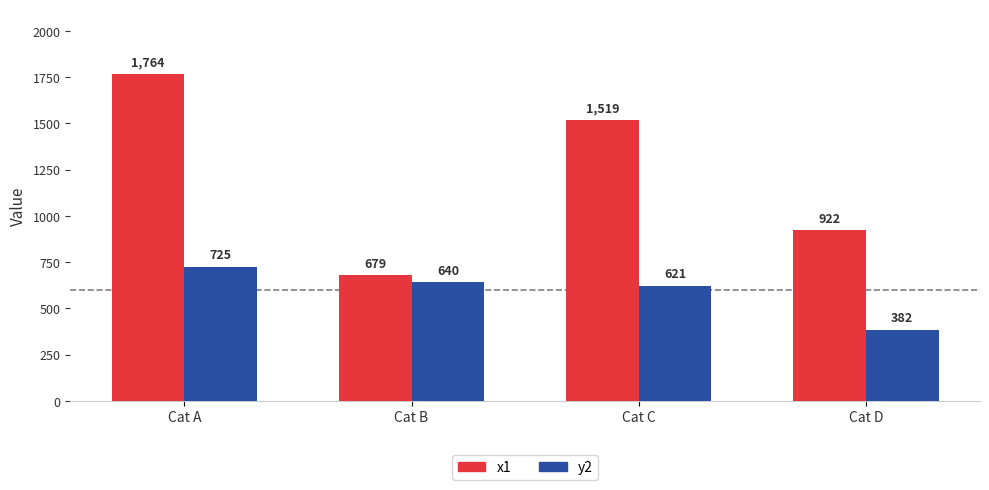

How many x1 values are between 922 and 1764?

3